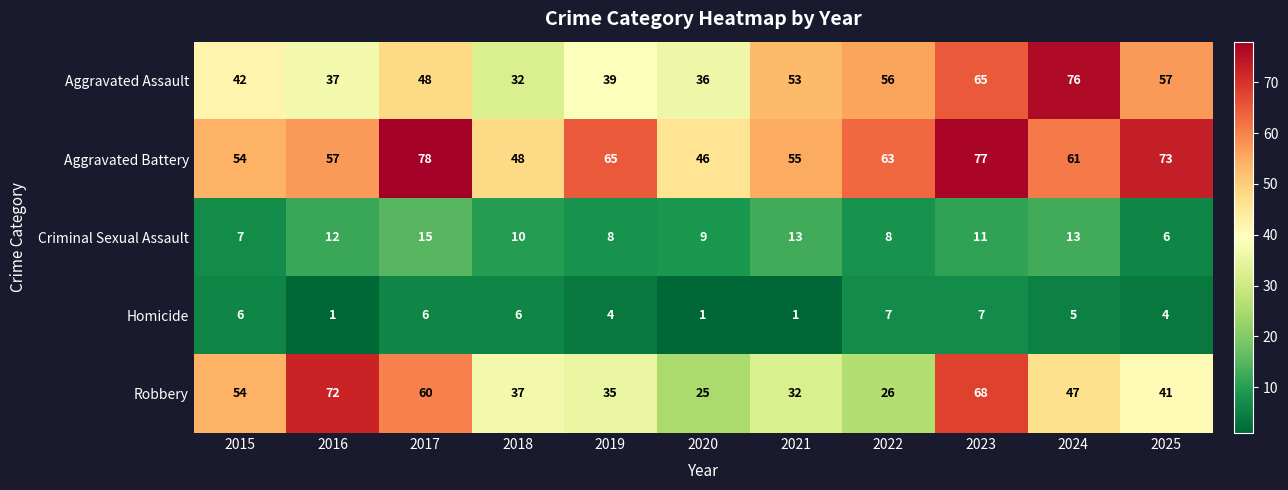

Which series has the largest range (max minus min)?

Robbery